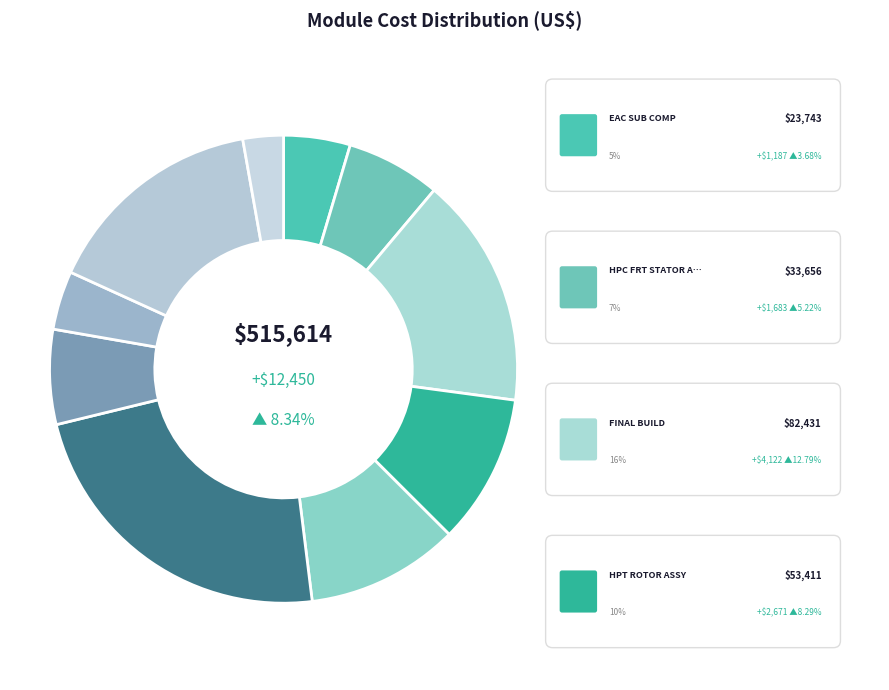

To the nearest percent, what is the difference between the HPT NOZZLE ASSY and LPT FINAL BUILD slice percentages?

11%